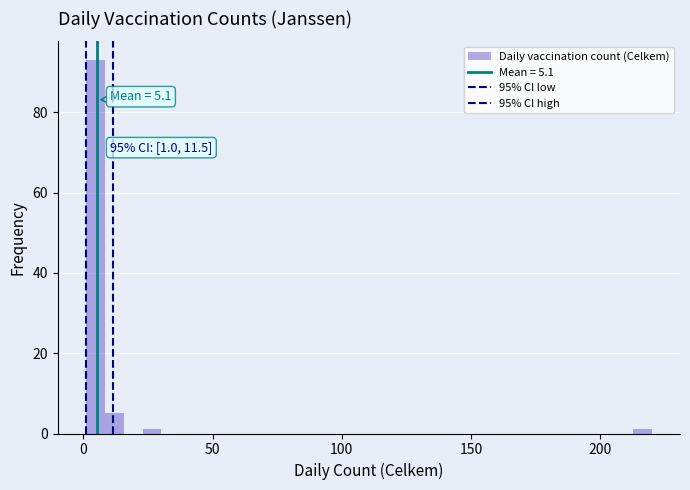

Around what value on the x-axis is the tallest bar? Give the approximate position of its centre, as read against the axis.

5